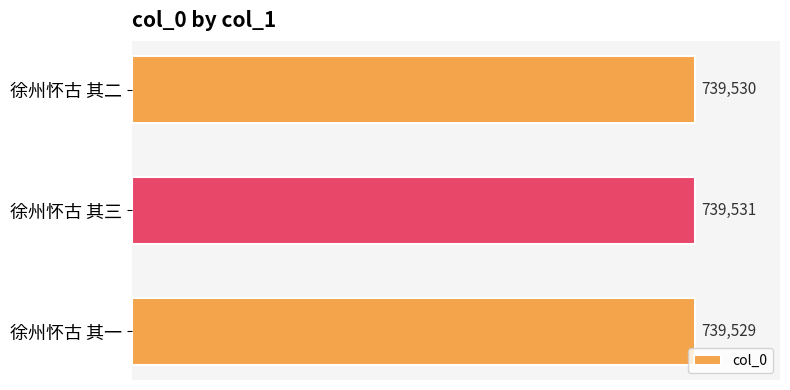

What is the sum of all values?

2218590